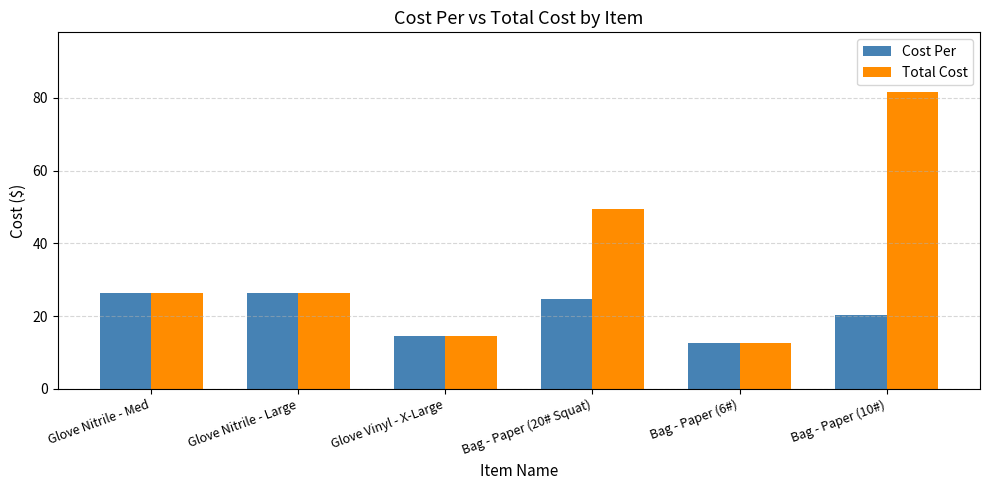

At which category is the sum across all series the highest?

Bag - Paper (10#)